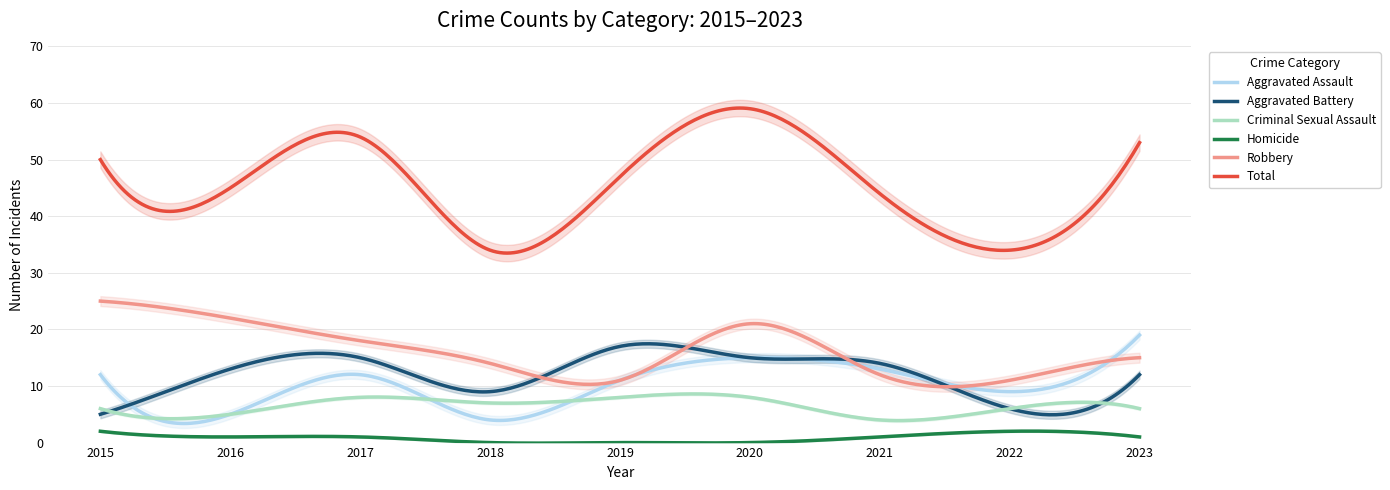

Count the Criminal Sexual Assault values in the range 6 to 8.

7